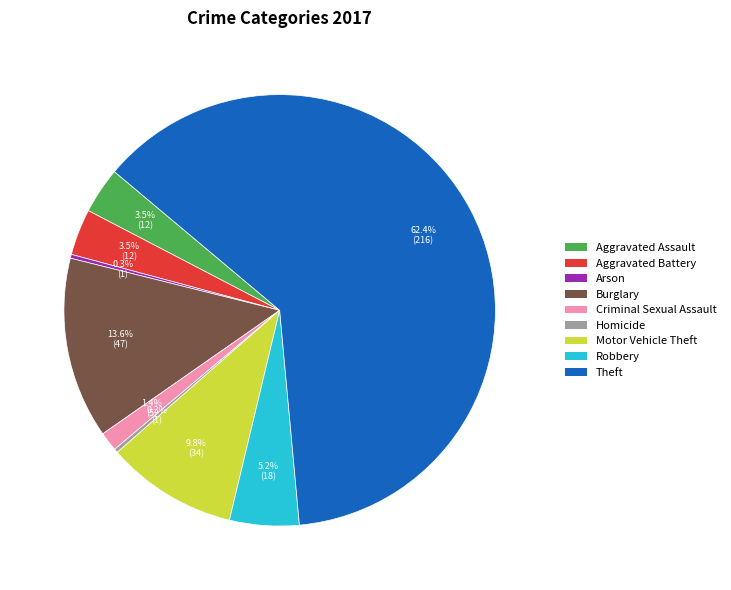

How many slices are in this pie chart?

9